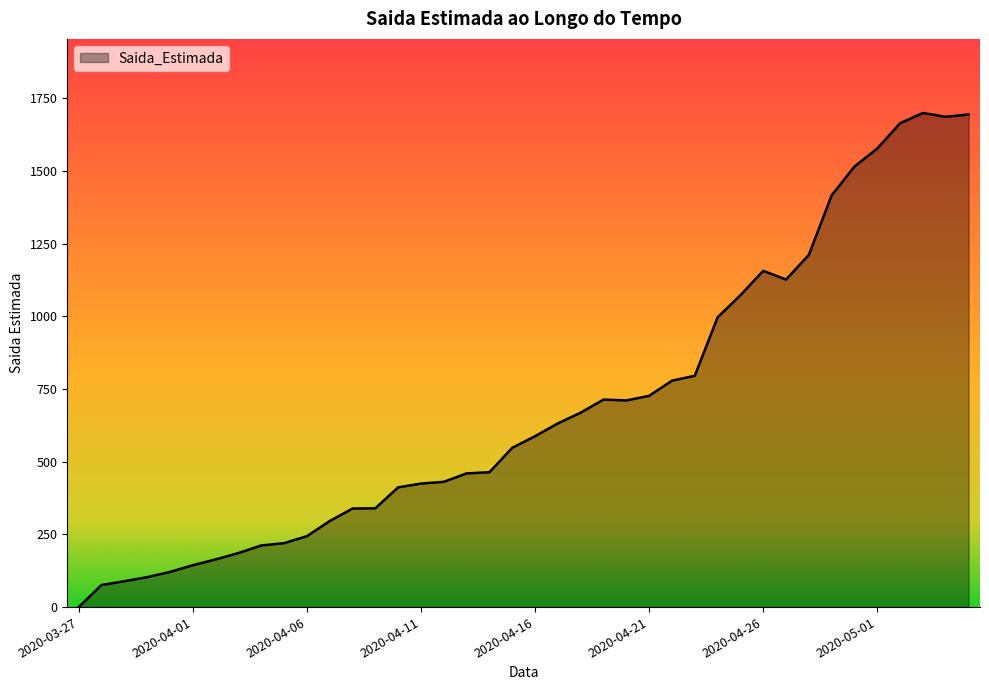

What is the difference between the maximum and minimum values?

1700